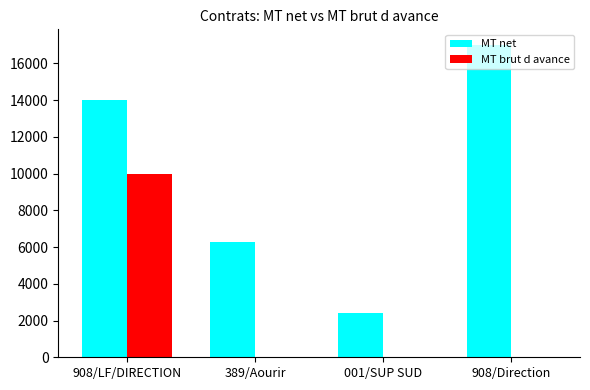

Is the value of MT net at 001/SUP SUD greater than the value of MT brut d avance at 001/SUP SUD?

Yes